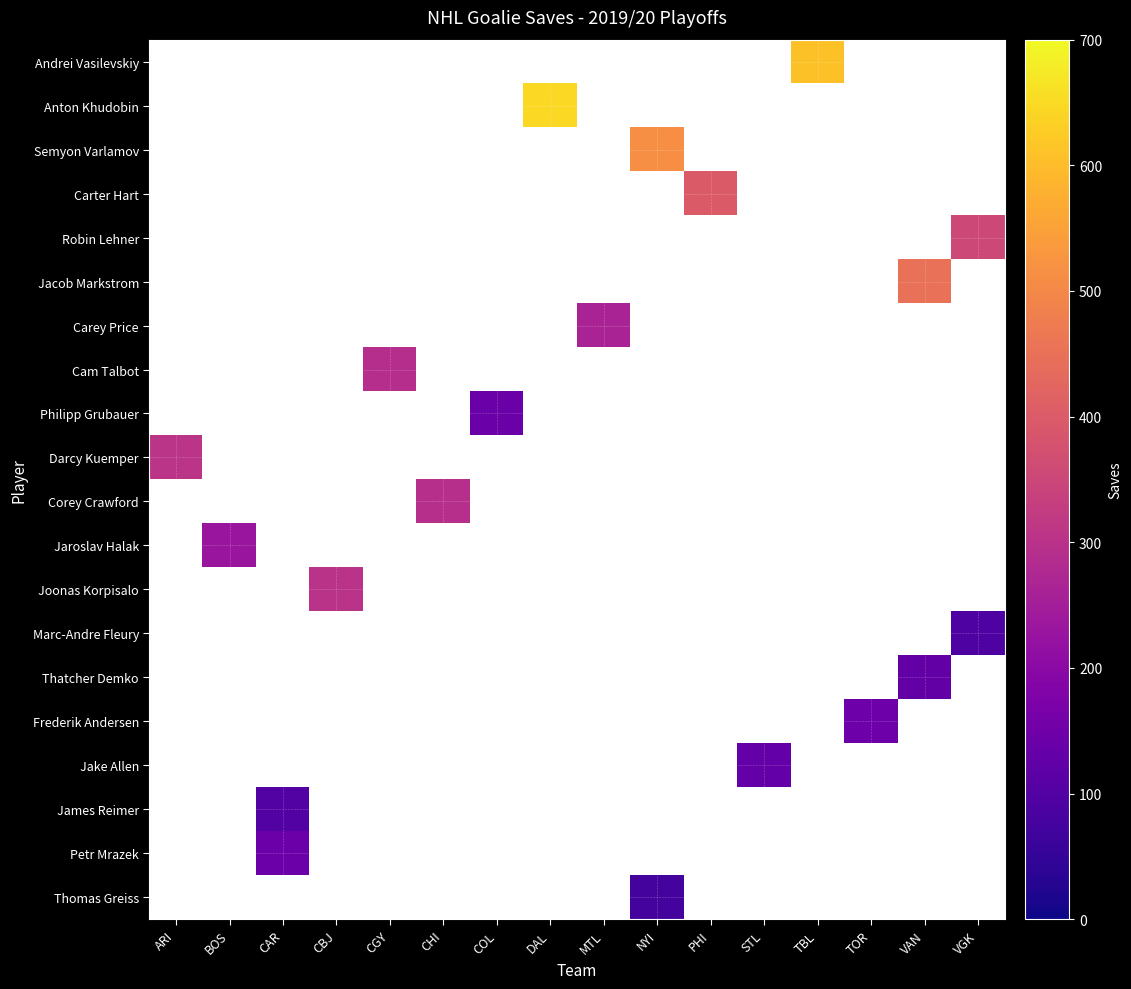

What is the greatest value displayed?

648.0